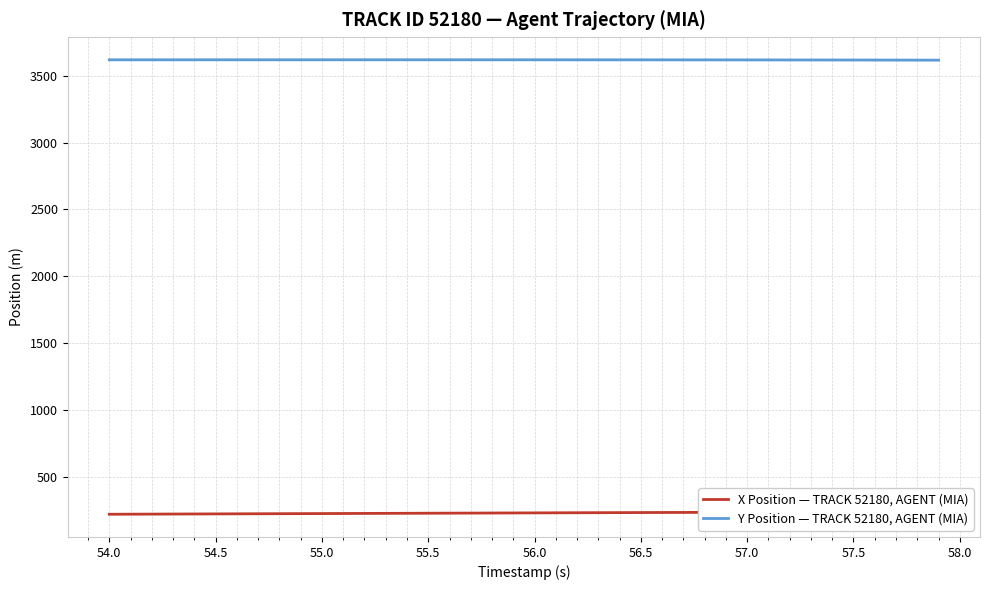

What is the minimum value for Y Position — TRACK 52180, AGENT (MIA)?

3617.3